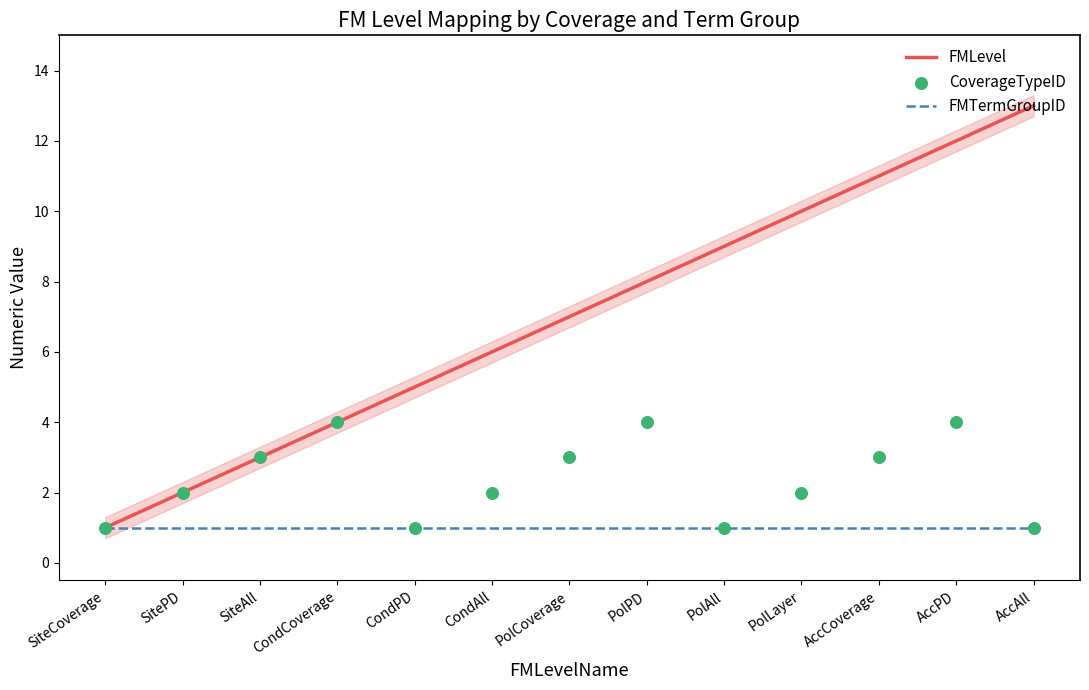

At which category is the sum across all series the highest?

AccPD